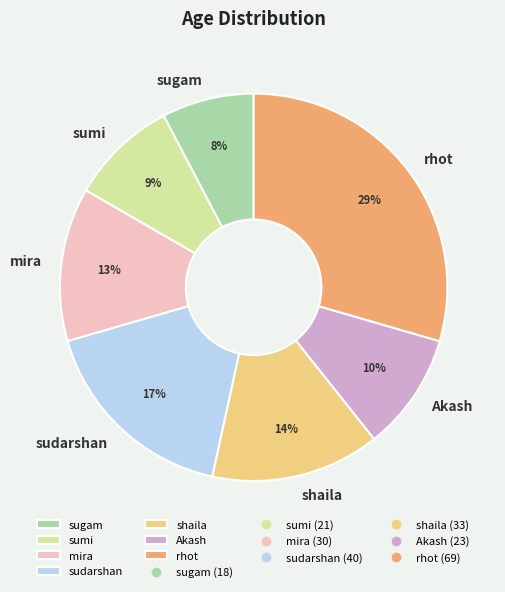

Is there a majority slice in this chart?

No